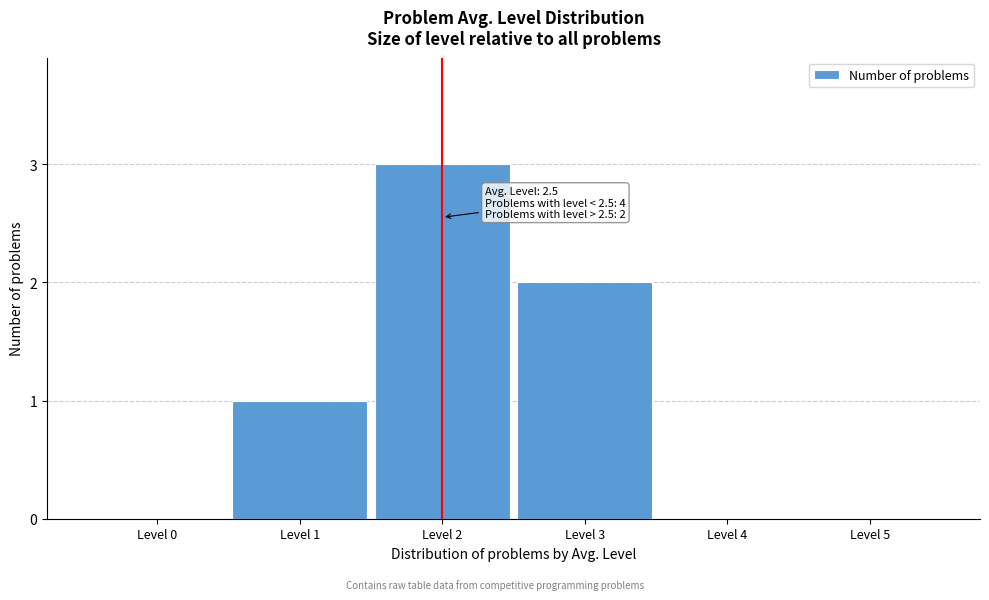

Reading right to left, extract all data points from this chart.

Level 5=0	Level 4=0	Level 3=2	Level 2=3	Level 1=1	Level 0=0